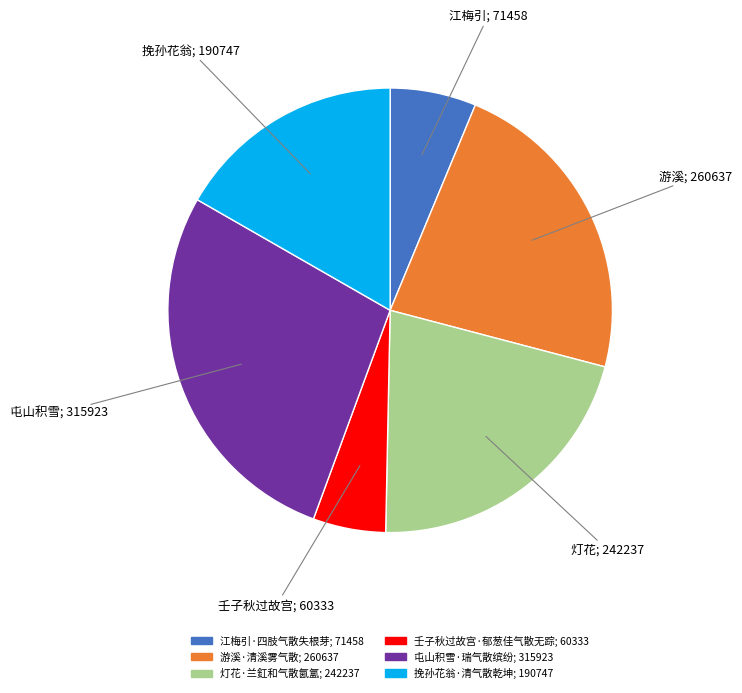

Rank the categories by value from highest to lowest.

屯山积雪·瑞气散缤纷, 游溪·清溪雾气散, 灯花·兰釭和气散氤氲, 挽孙花翁·清气散乾坤, 江梅引·四肢气散失根芽, 壬子秋过故宫·郁葱佳气散无踪